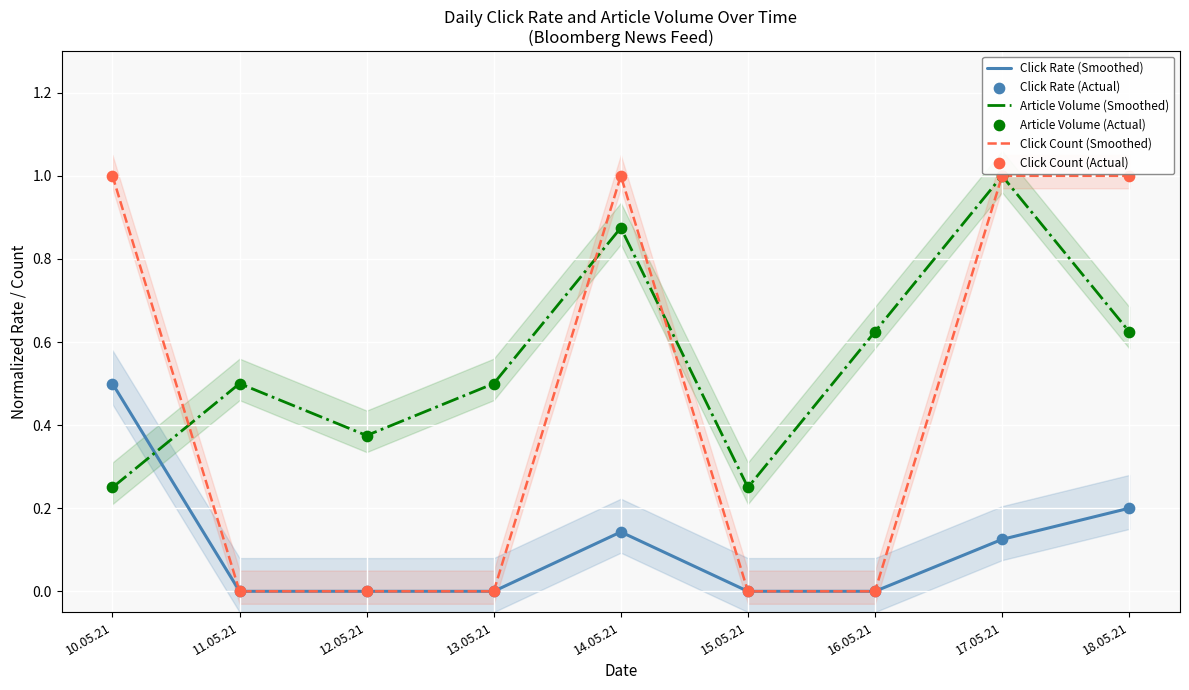

Is the value of Article Volume (Smoothed) at 15.05.21 greater than the value of Click Rate (Actual) at 18.05.21?

Yes